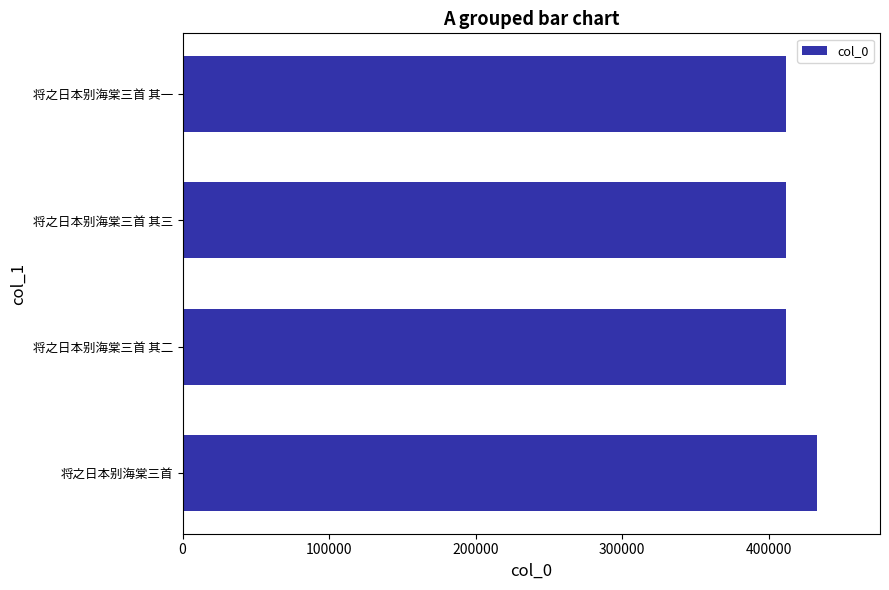

What is the smallest value displayed?

411767